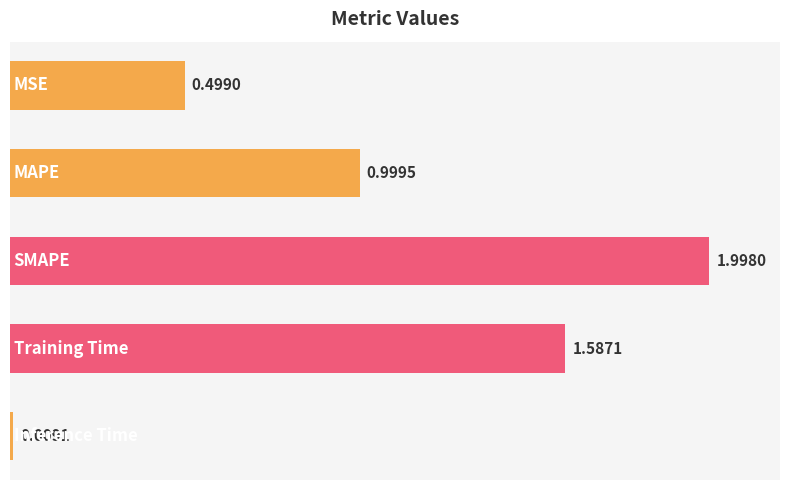

What is the difference between the maximum and minimum values?

2.0